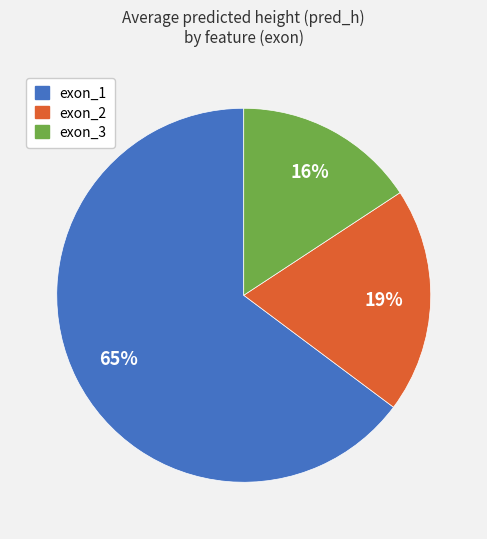

True or false: exon_3 accounts for 30% of the total.

False